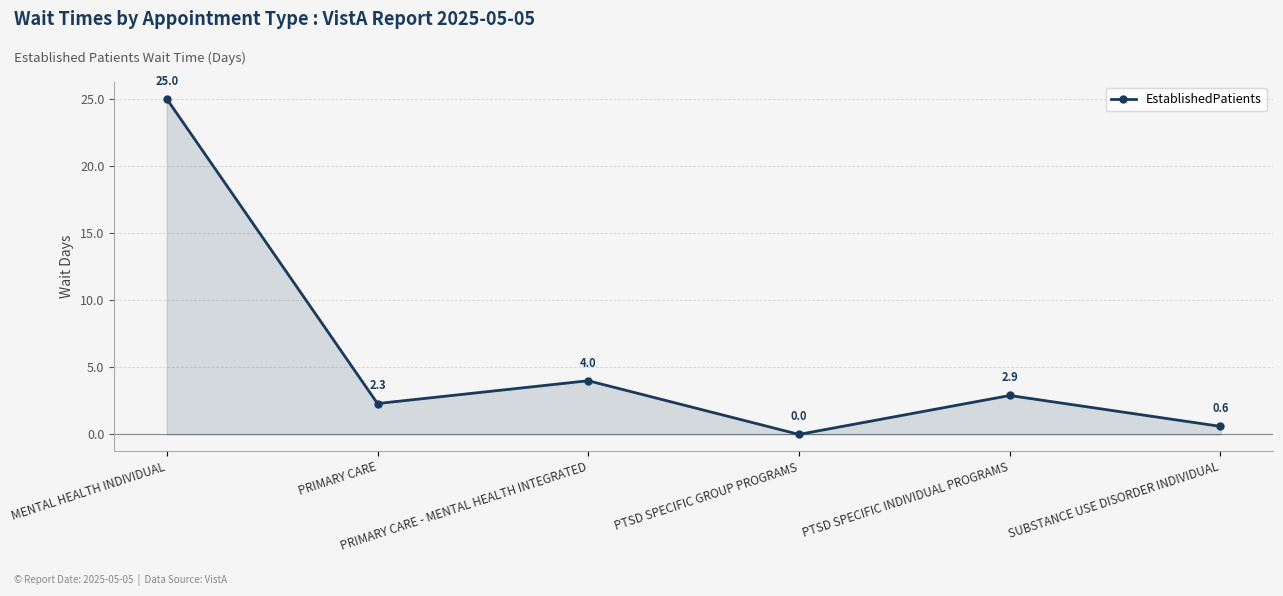

Which has a higher value, PRIMARY CARE - MENTAL HEALTH INTEGRATED or PRIMARY CARE?

PRIMARY CARE - MENTAL HEALTH INTEGRATED